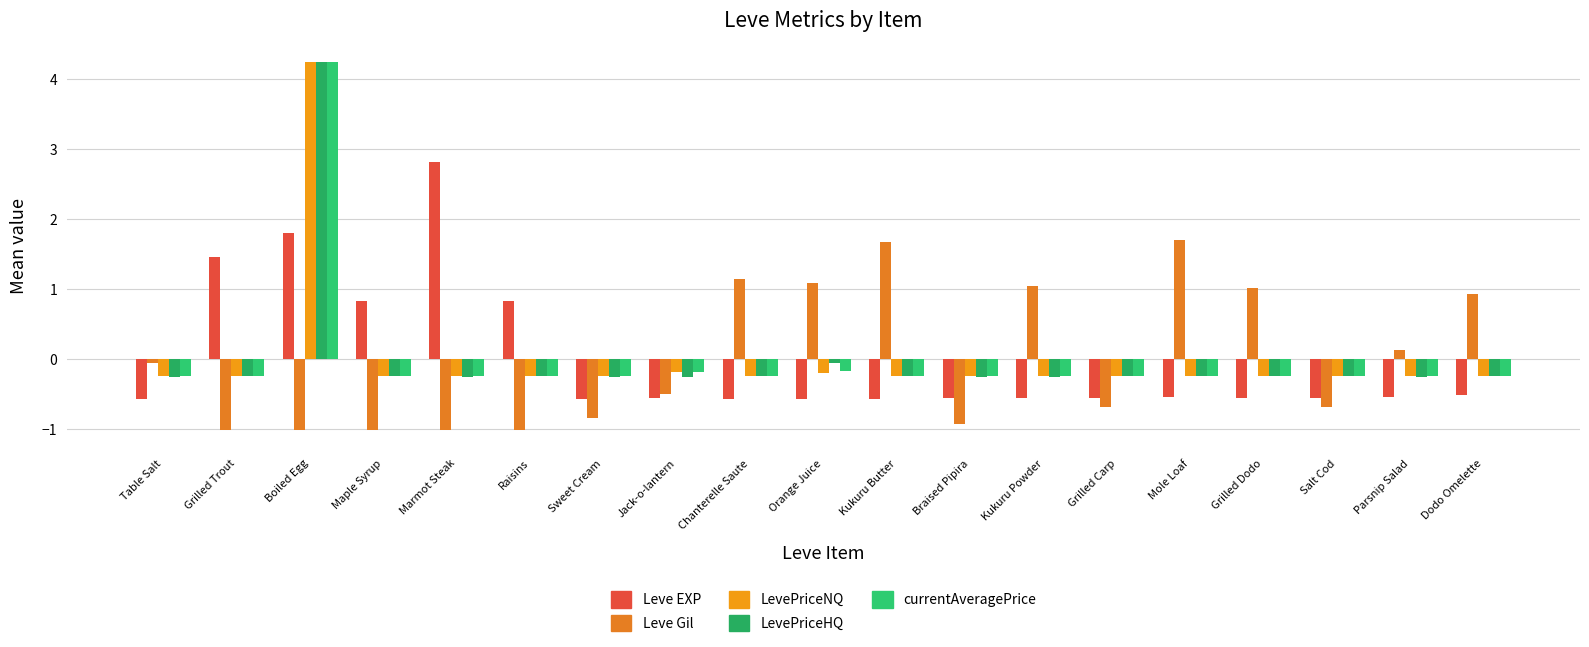

What is the label of the 10th bar from the left?

Orange Juice